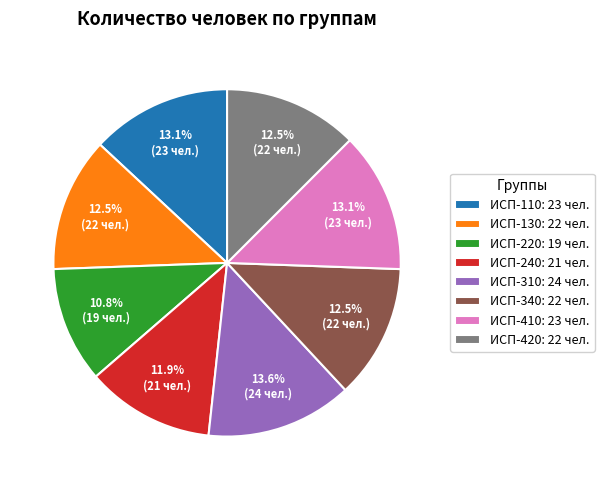

What is the total percentage of ИСП-310 and ИСП-410?

26.7%